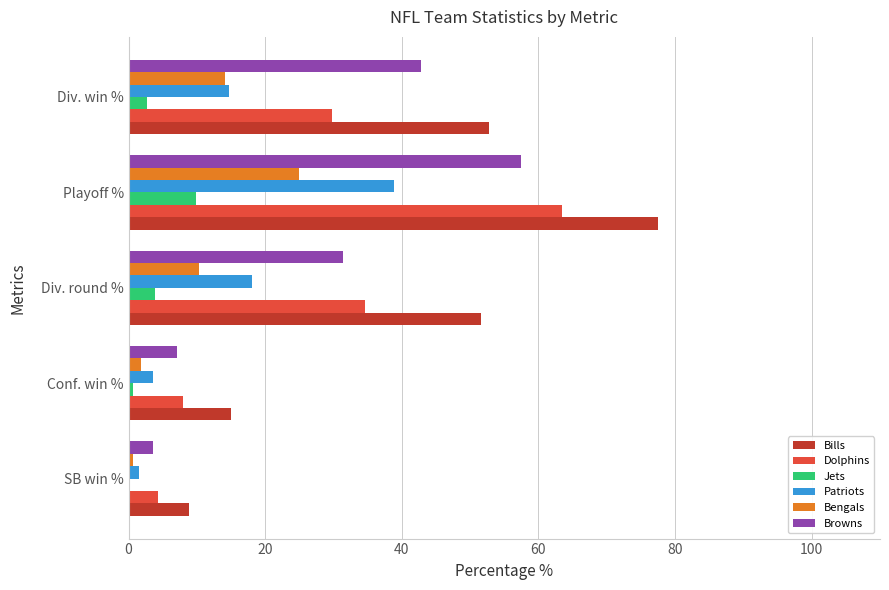

What is the sum of the Browns values at Div. round % and Div. win %?

74.2